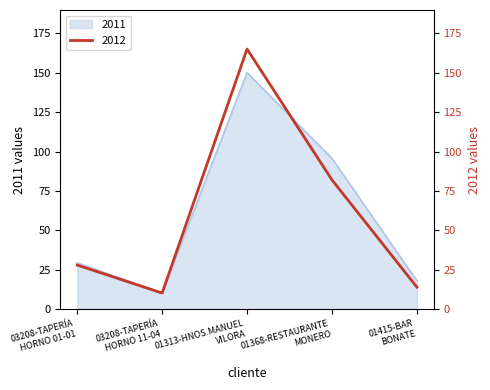

Between 03208-TAPERÍA HORNO 01-01 and 01313-HNOS.MANUEL VILORA, which is larger?

01313-HNOS.MANUEL VILORA